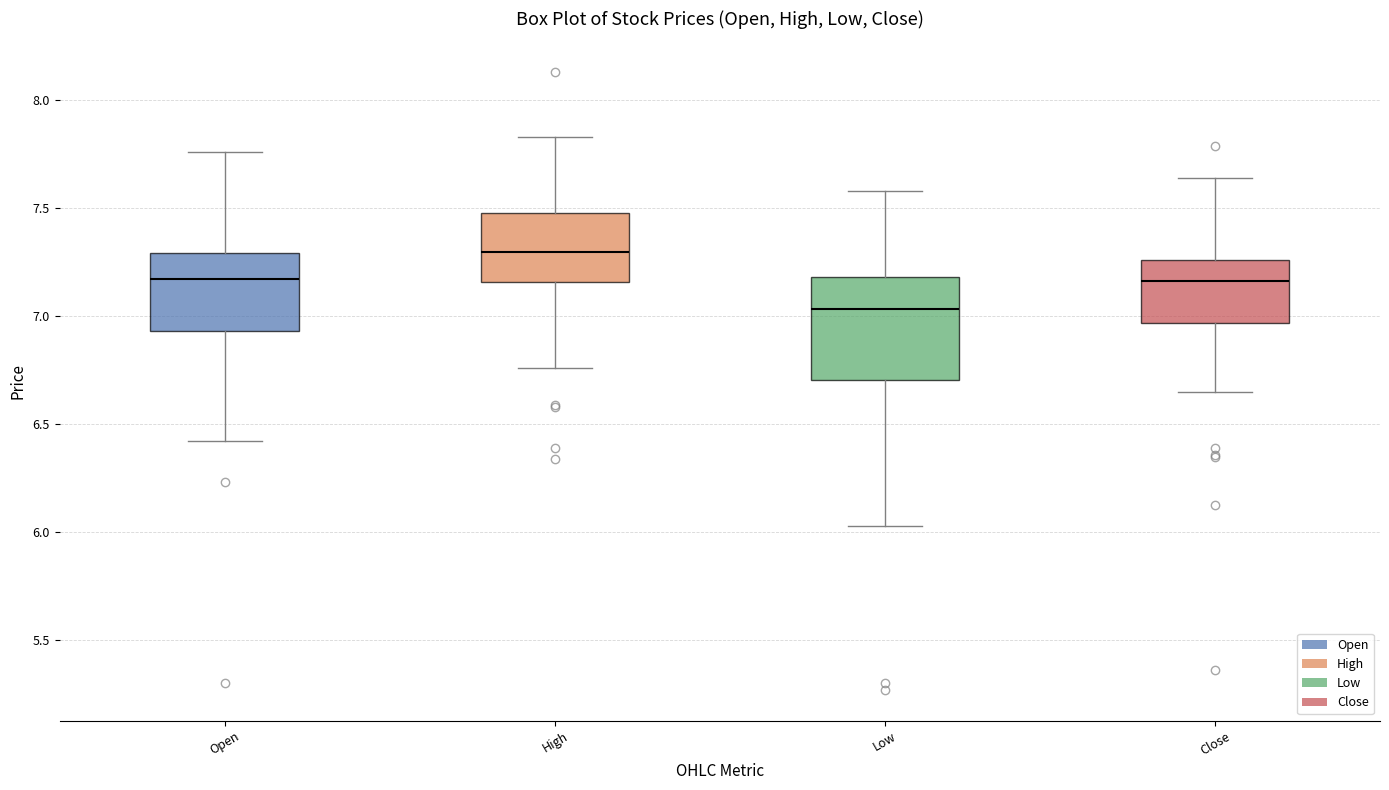

Comparing the boxes themselves (not the whiskers), which one is the tallest?

Low